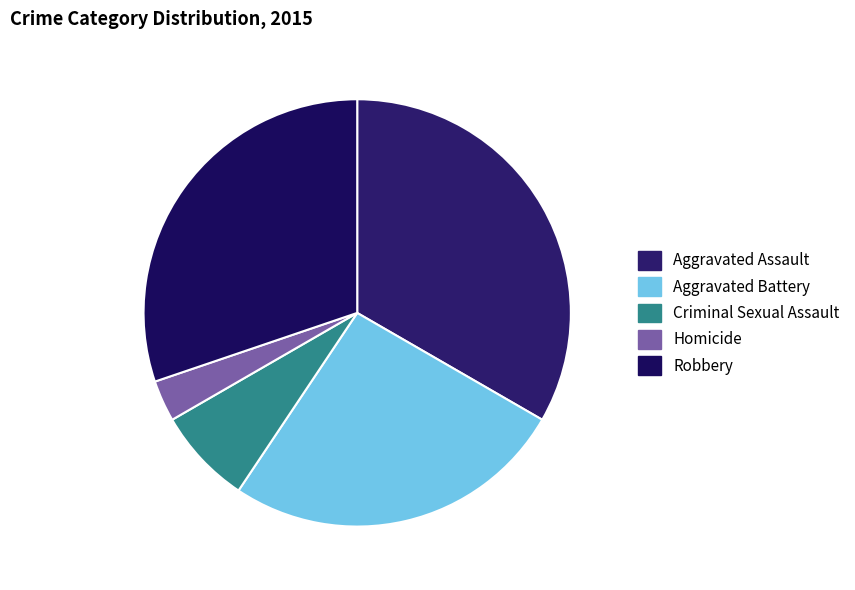

Count the number of slices in the pie.

5